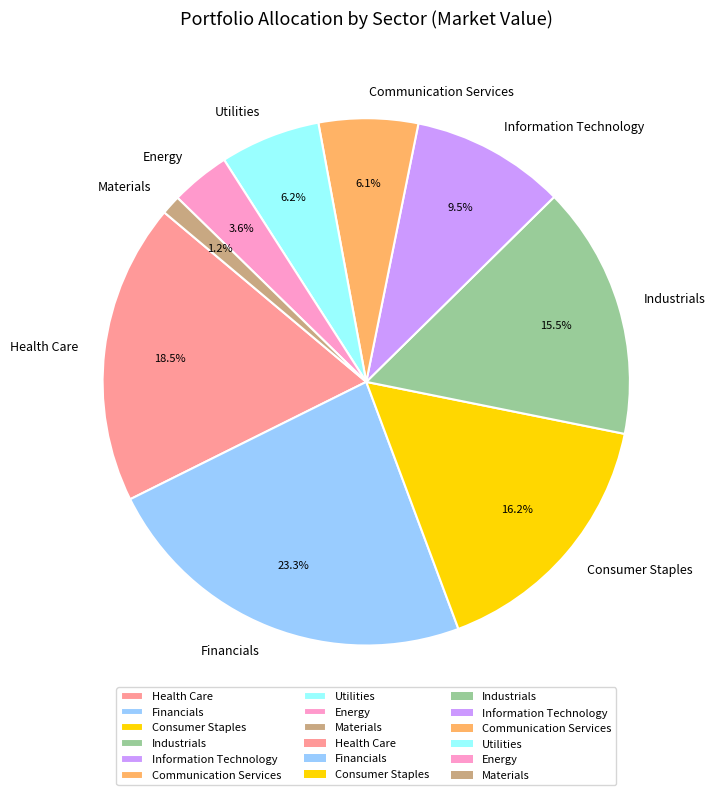

Count the number of slices in the pie.

9